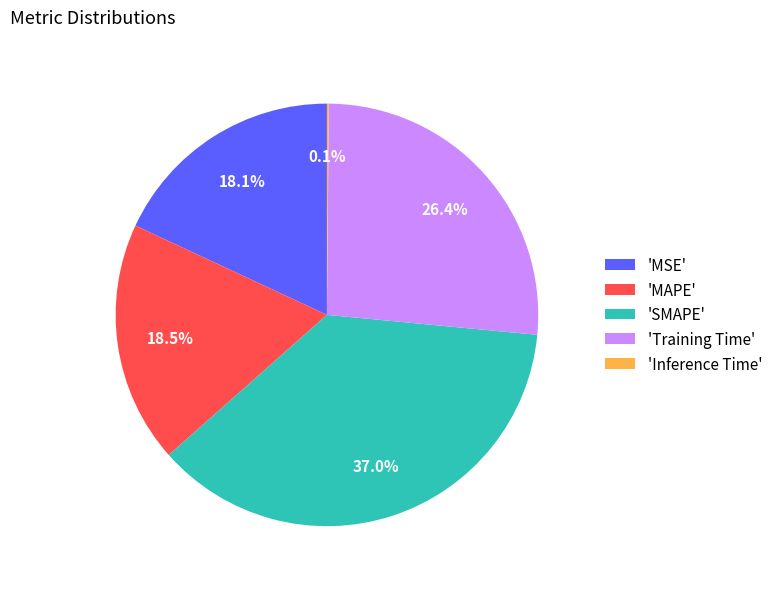

Does 'MSE' account for over 50% of the chart?

No